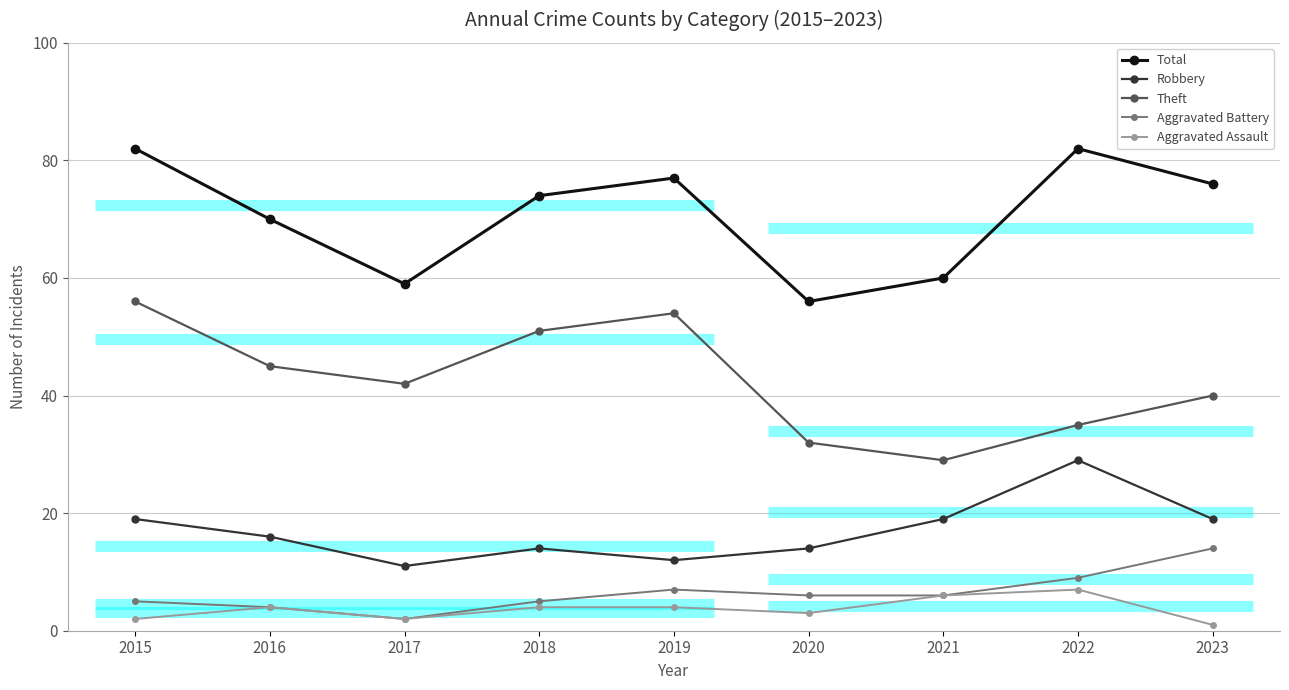

How many interior local peaks does the Total series have?

2